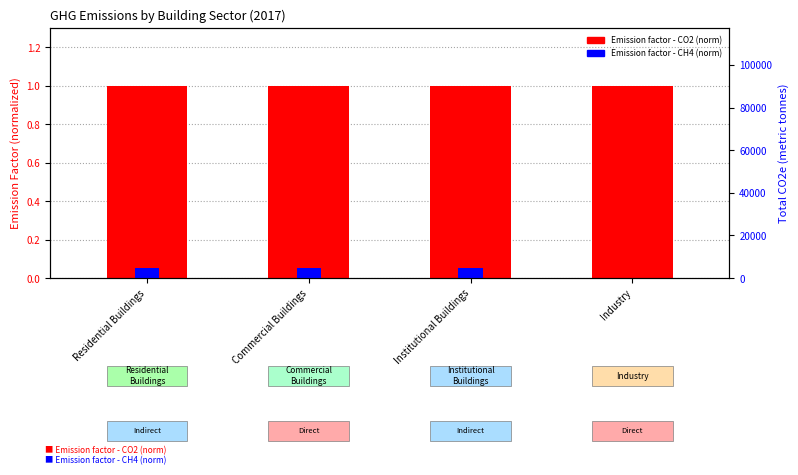

Between Residential Buildings and Commercial Buildings, which series saw the biggest shift?

Emission factor - CO2 (norm)